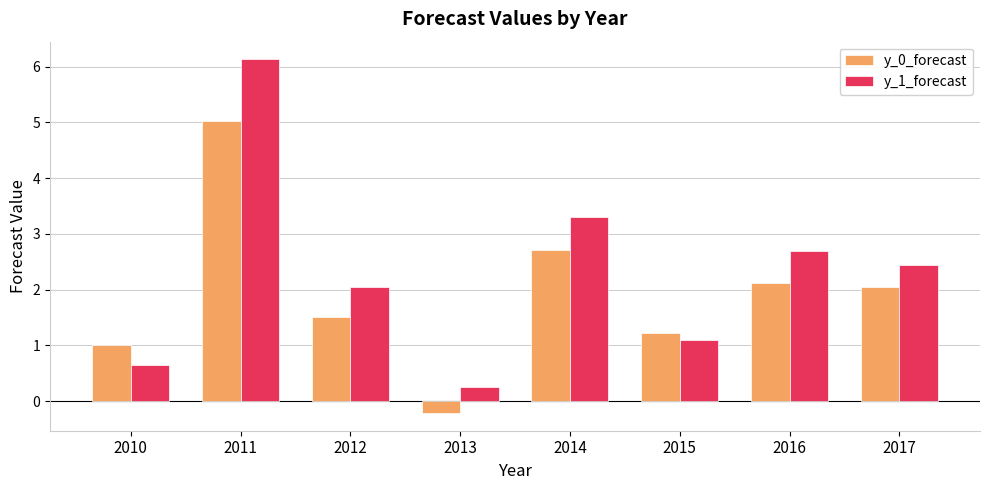

What is the average value of the y_0_forecast series?

1.9